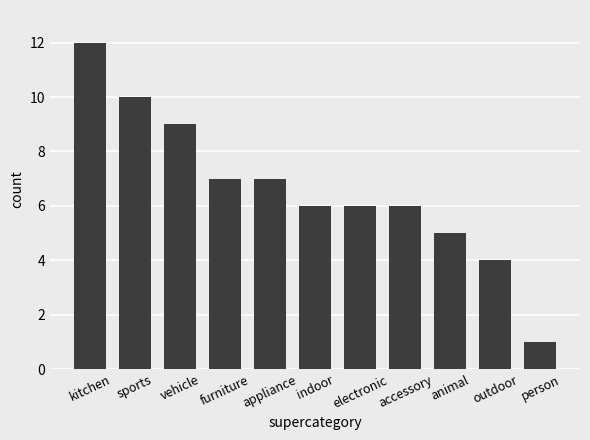

What value does the data have at kitchen?

12